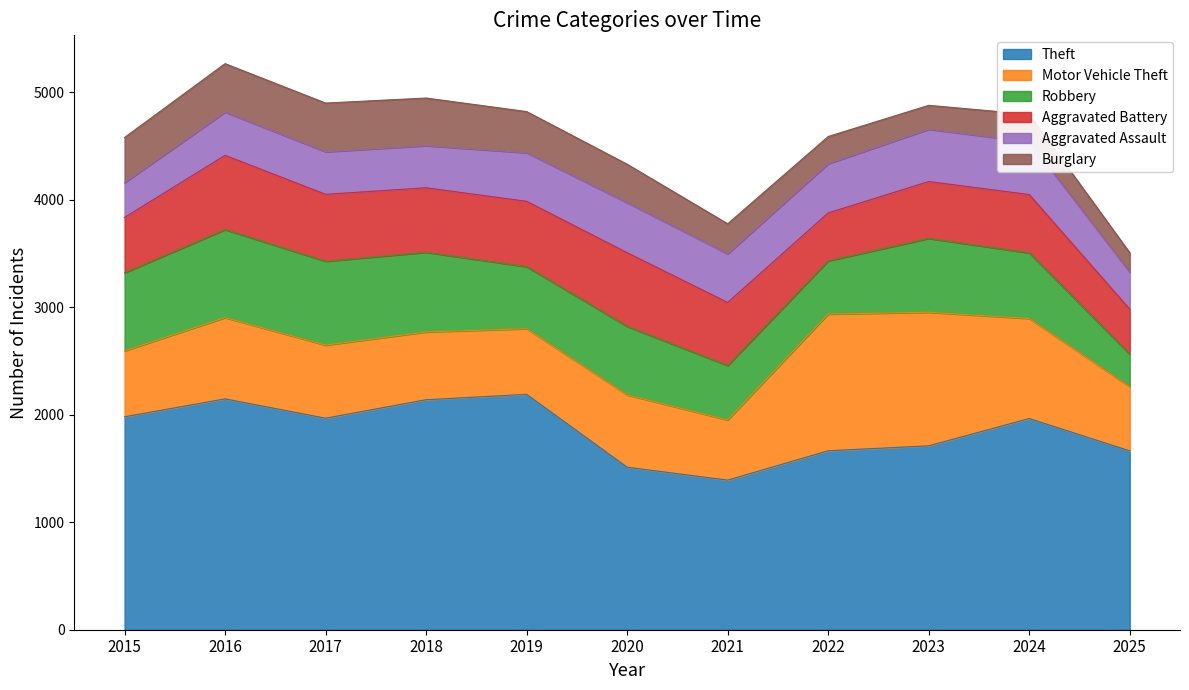

Reading left to right, what are all the values shown in this chart?

Theft: 2015=1981	2016=2148	2017=1968	2018=2140	2019=2190	2020=1512	2021=1392	2022=1665	2023=1711	2024=1965	2025=1664
Motor Vehicle Theft: 2015=614	2016=756	2017=680	2018=631	2019=611	2020=673	2021=560	2022=1272	2023=1243	2024=931	2025=597
Robbery: 2015=726	2016=819	2017=780	2018=741	2019=577	2020=637	2021=506	2022=495	2023=687	2024=610	2025=303
Aggravated Battery: 2015=515	2016=691	2017=623	2018=600	2019=608	2020=686	2021=587	2022=446	2023=529	2024=543	2025=418
Aggravated Assault: 2015=323	2016=402	2017=396	2018=392	2019=452	2020=466	2021=452	2022=458	2023=486	2024=492	2025=345
Burglary: 2015=421	2016=451	2017=453	2018=443	2019=383	2020=357	2021=280	2022=253	2023=223	2024=254	2025=181